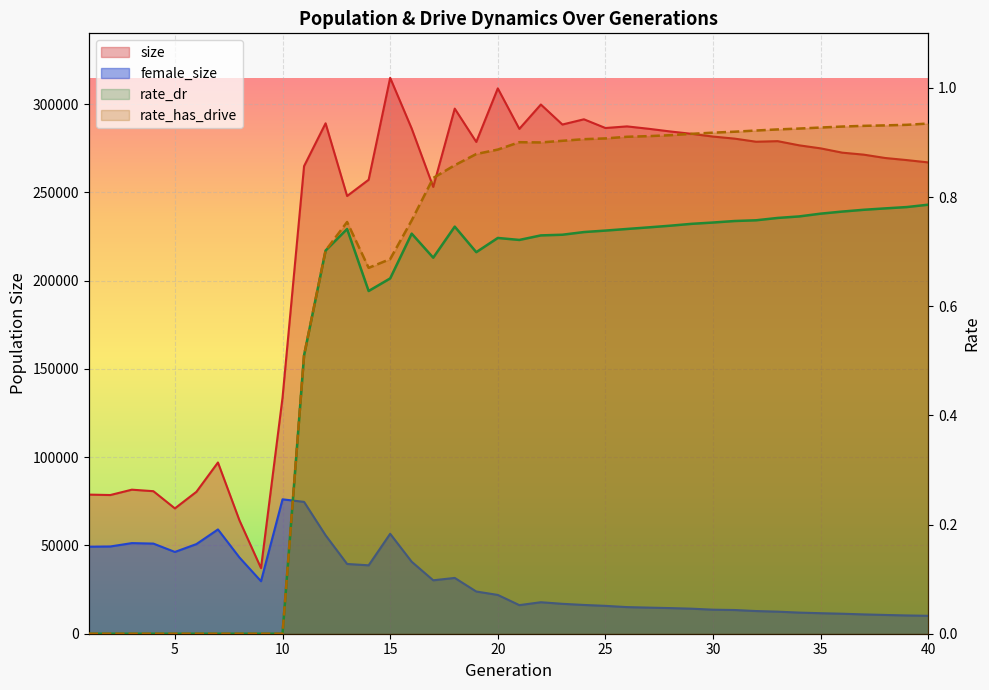

What is the difference between the rate_has_drive values at 11 and 5?

0.5